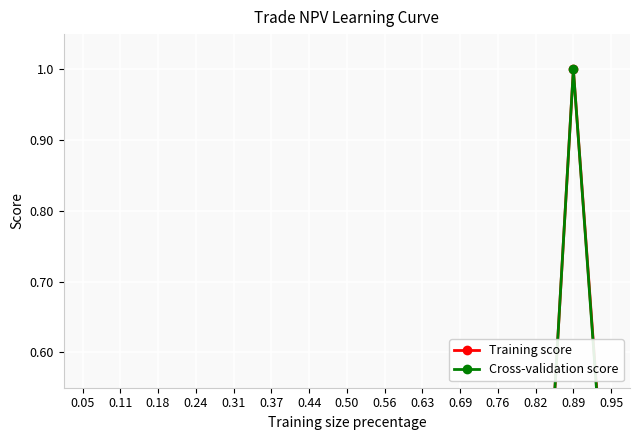

What is the sum of the Training score values at 0.05 and 0.50?

0.1